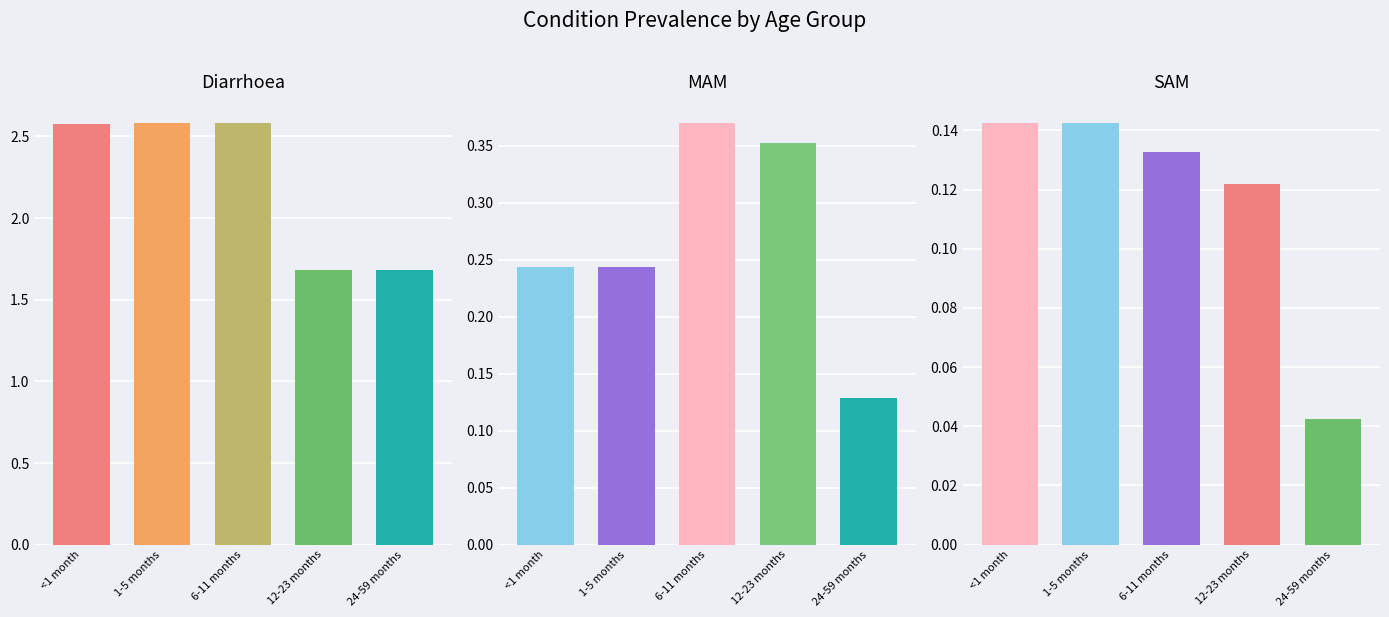

True or false: MAM has a value of 0.2 at <1 month.

True